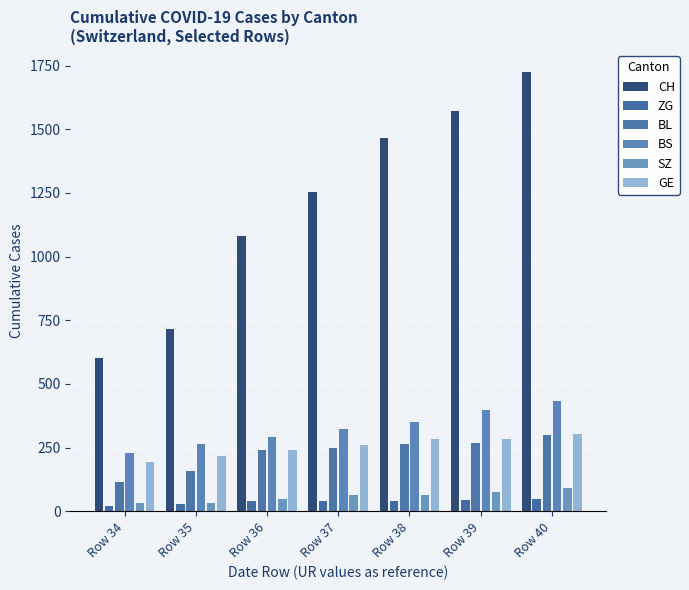

Are the bars horizontal?

No